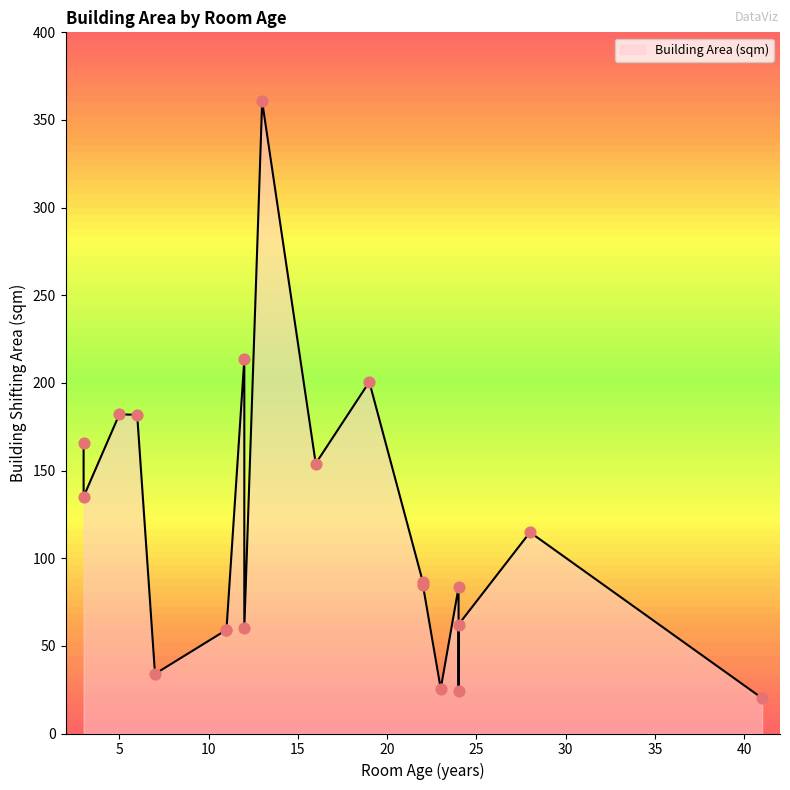

What is the change in value from 23 to 3?

+109.6